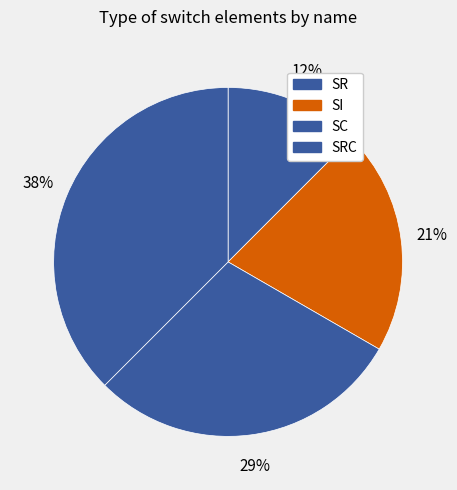

Which slice is the largest?

SRC